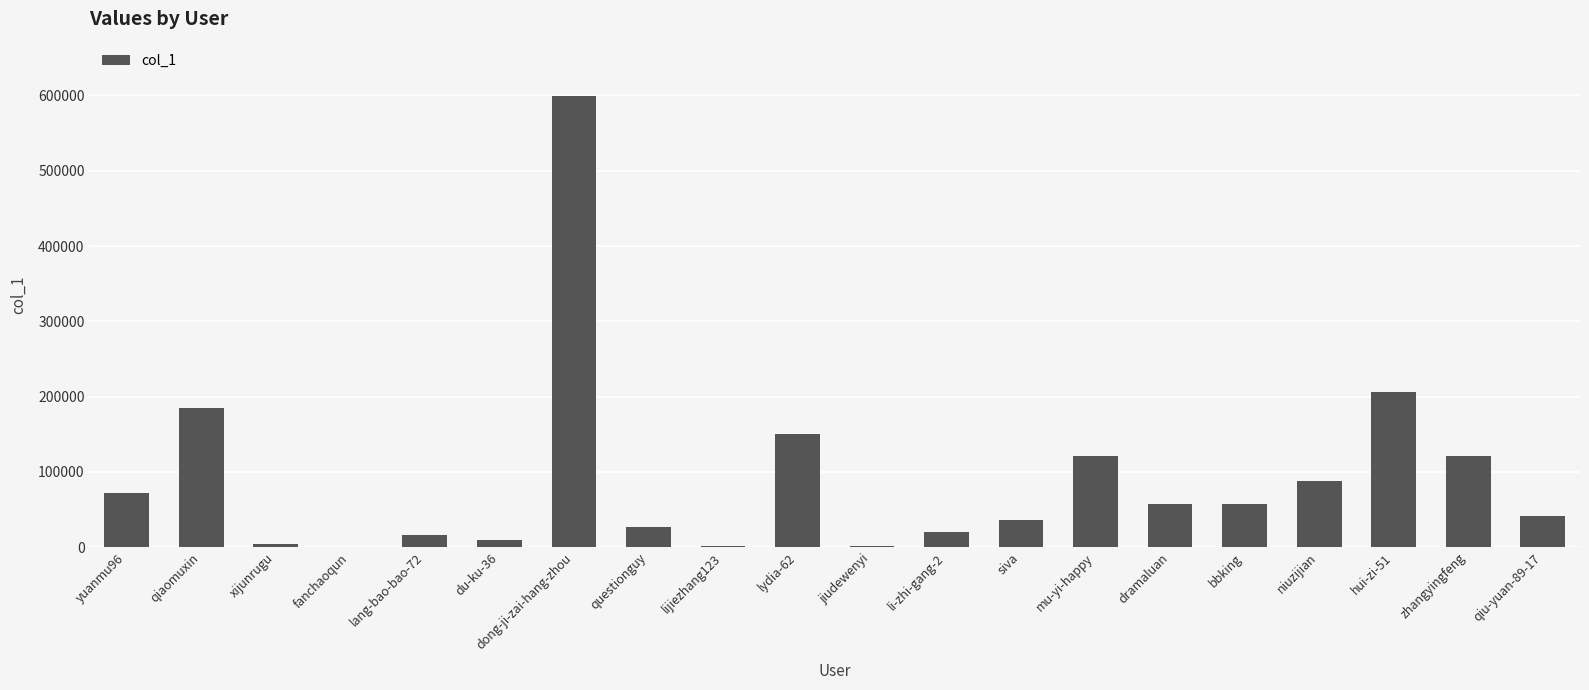

What is the ratio of the value at yuanmu96 to the value at hui-zi-51?

0.3